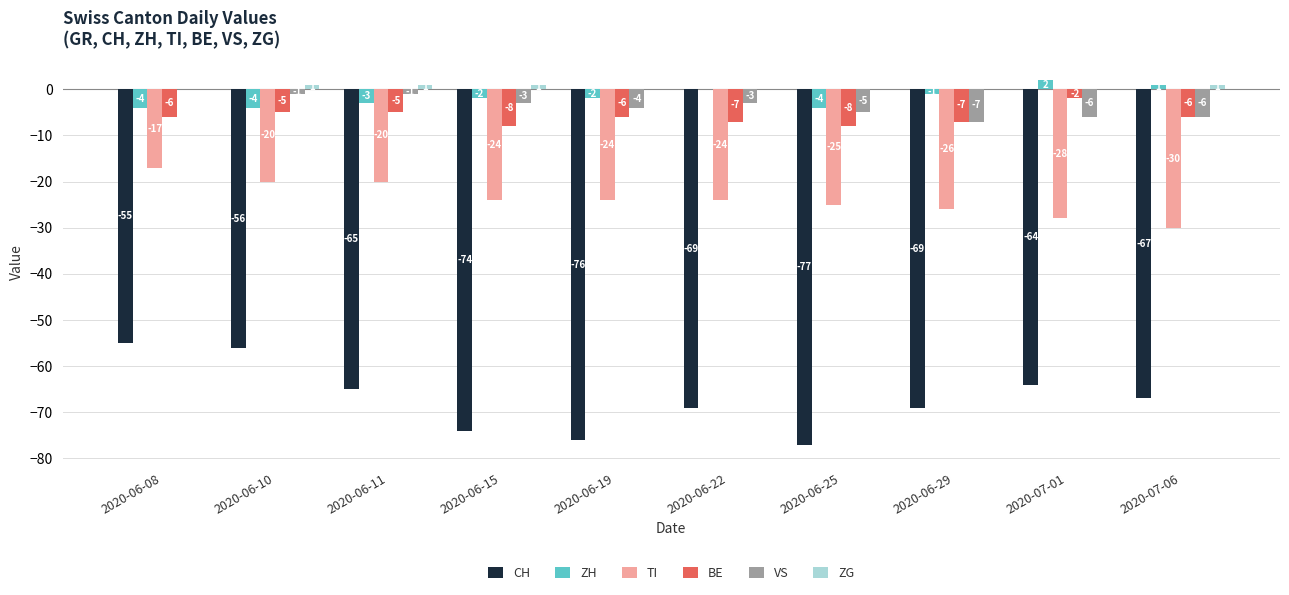

Is the value of BE at 2020-06-19 greater than the value of CH at 2020-06-08?

Yes